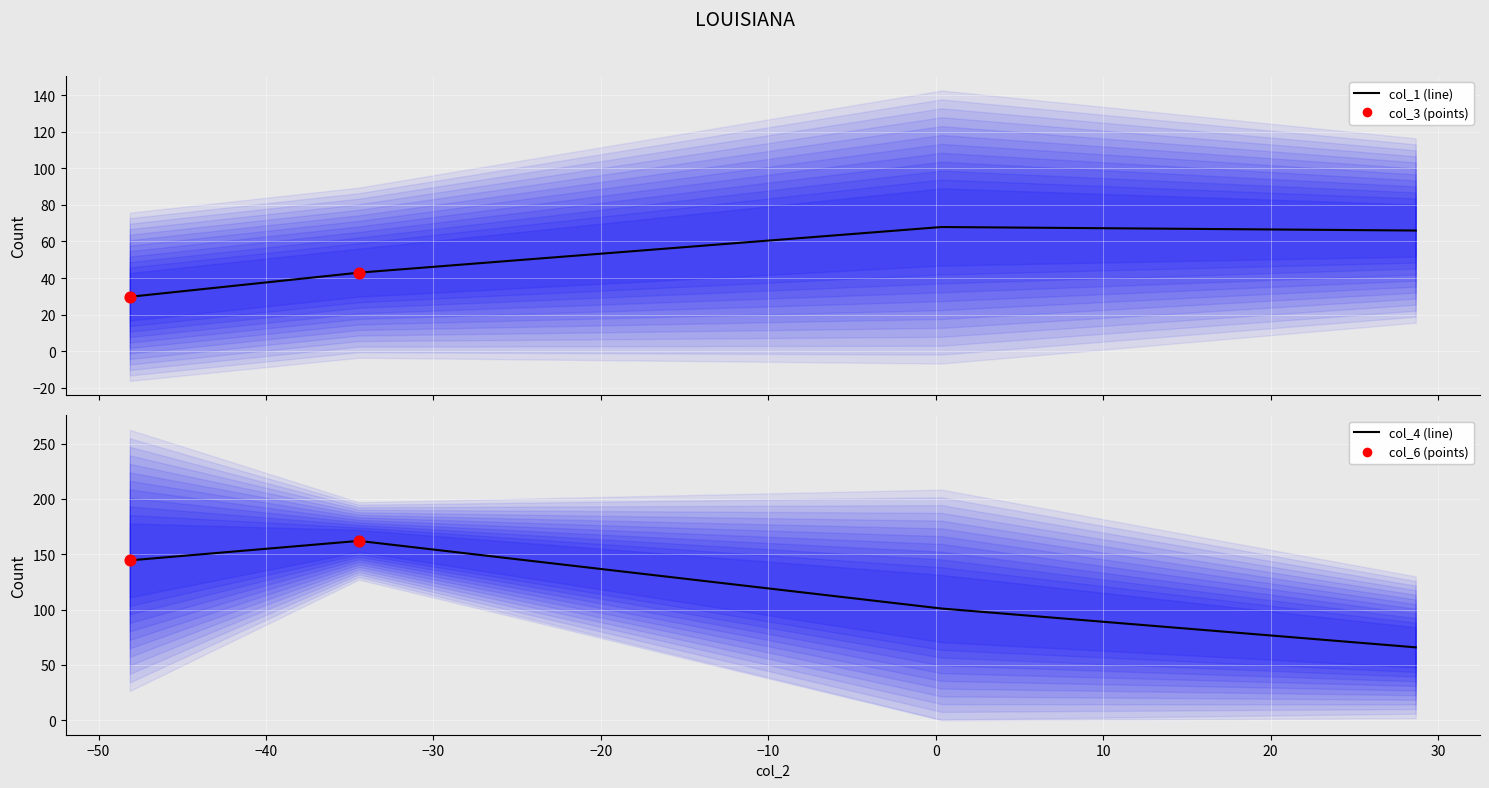

Which series contains the lowest Y value?

col_1